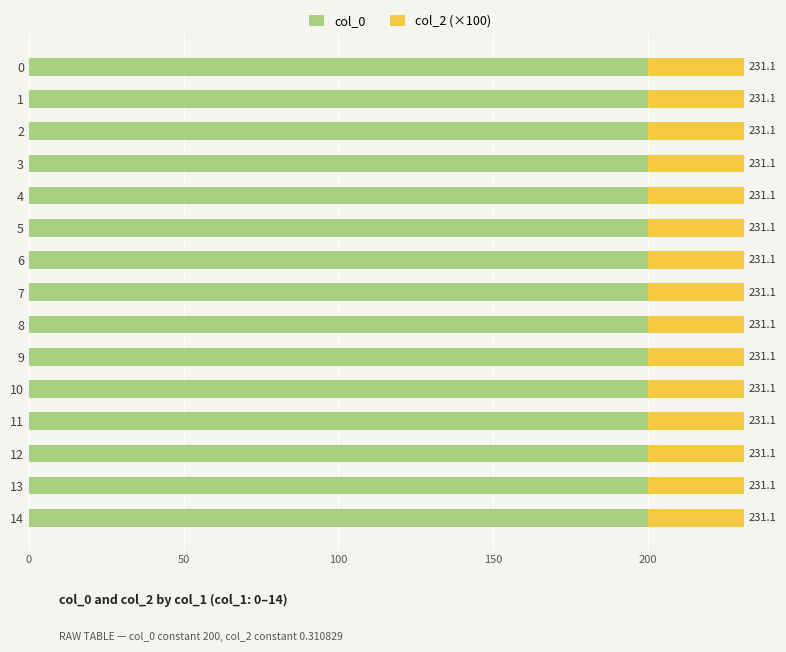

Which series has the largest total across all categories?

col_0